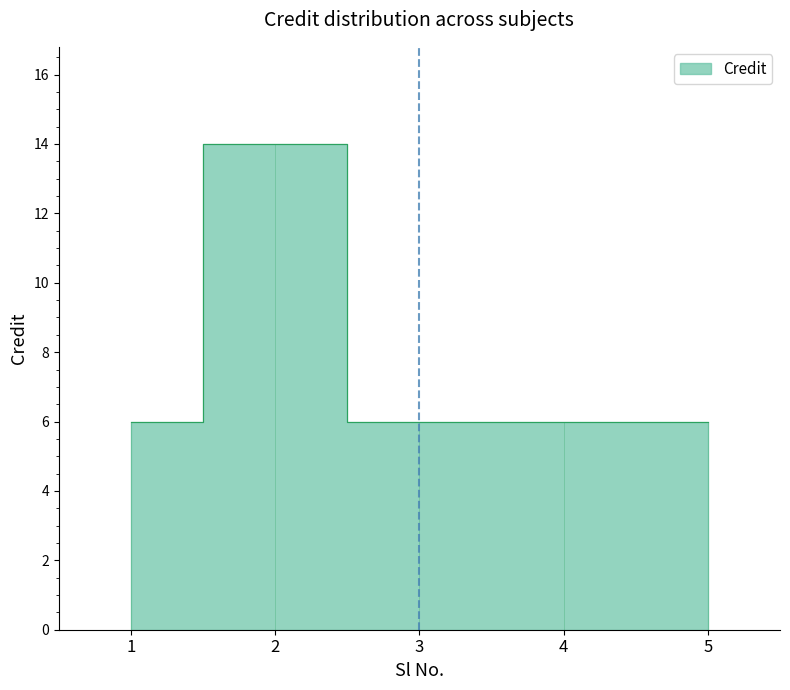

Where is the first local maximum?

2